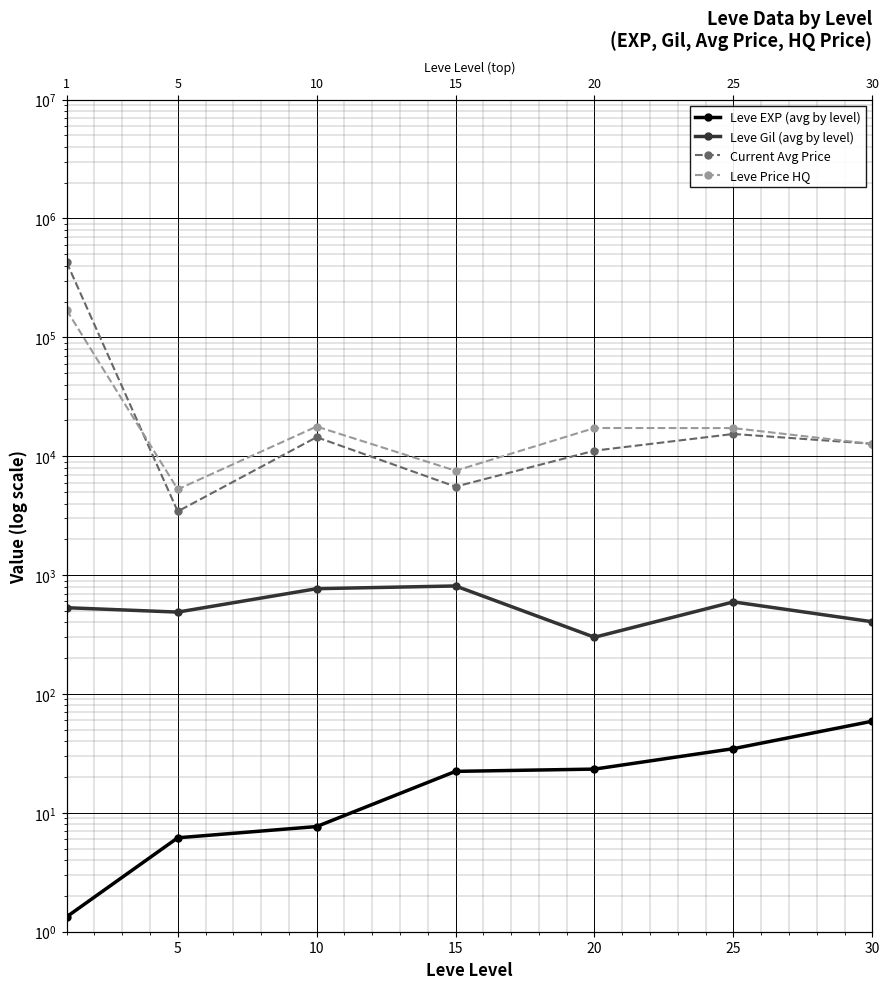

True or false: Leve Price HQ and Current Avg Price intersect in this chart.

True